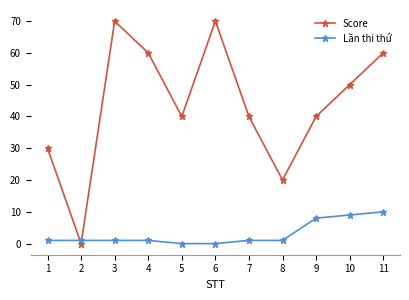

Reading left to right, what are all the values shown in this chart?

Score: 30	0	70	60	40	70	40	20	40	50	60
Lần thi thứ: 1	1	1	1	0	0	1	1	8	9	10